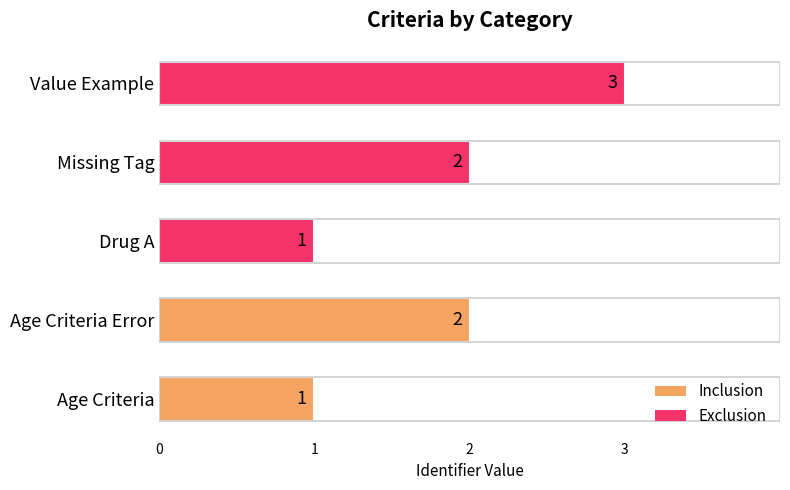

Is it true that the value at Age Criteria is 1?

True